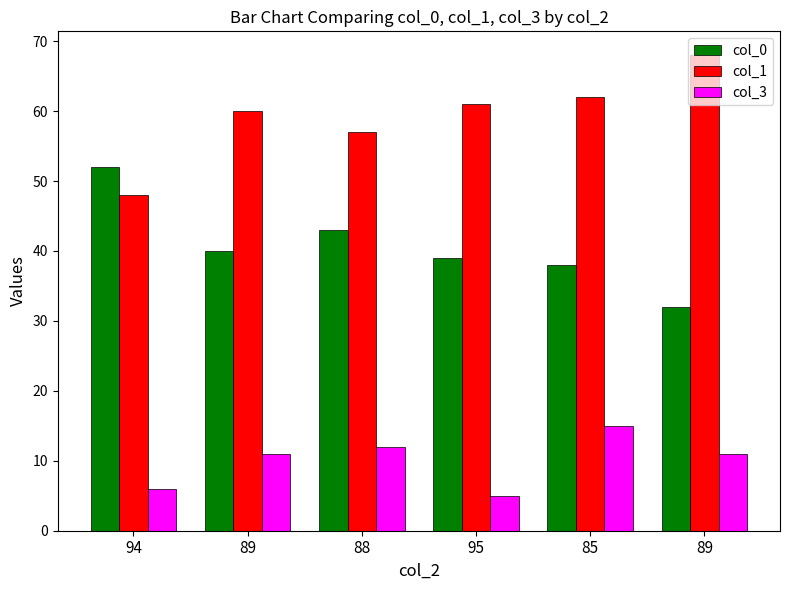

At which label is col_3 closest to 10?

89